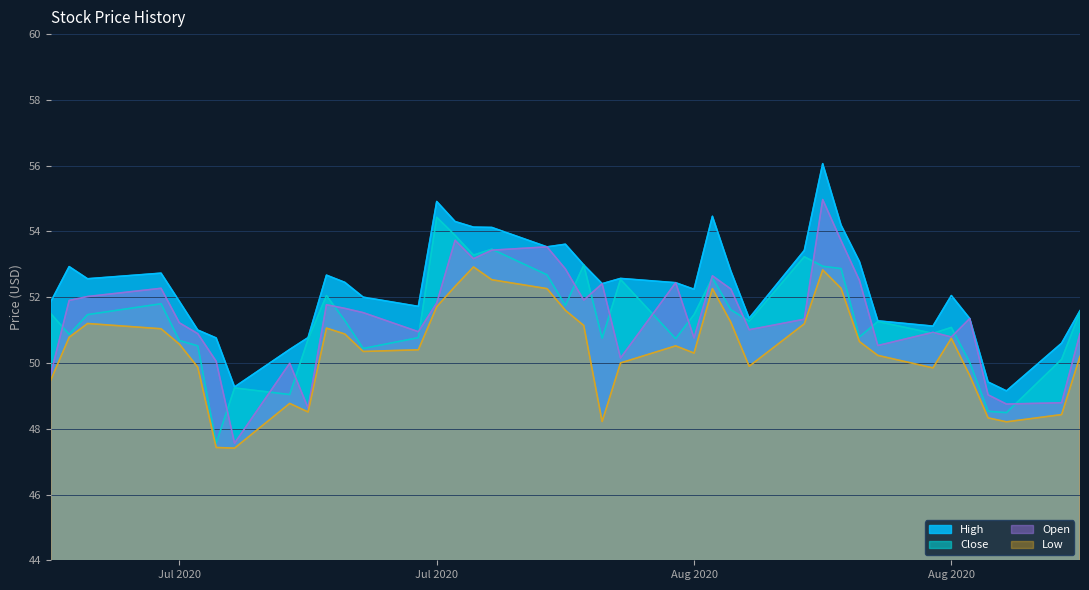

Between 2020-07-28 and 2020-08-11, which is larger?

2020-08-11